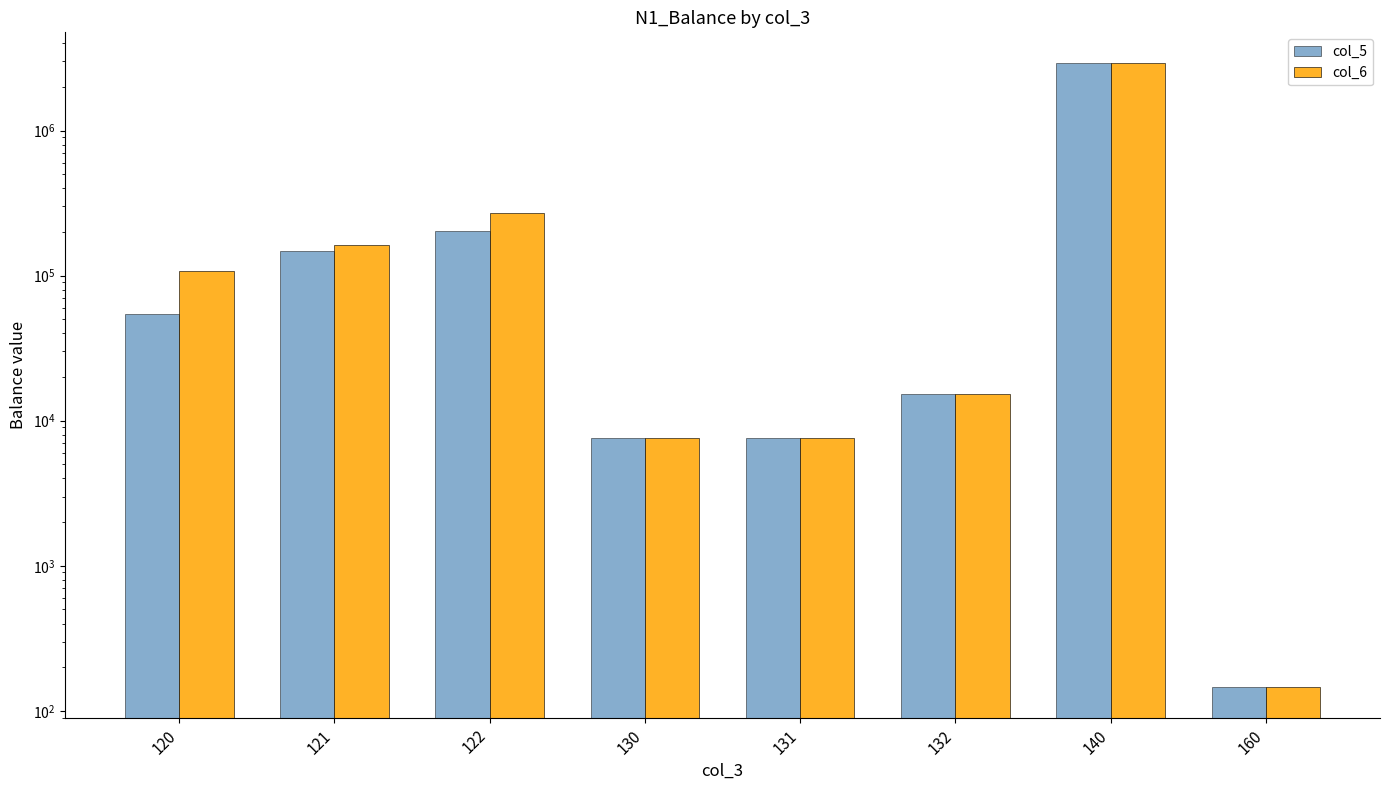

Which series has the widest spread of values?

col_5